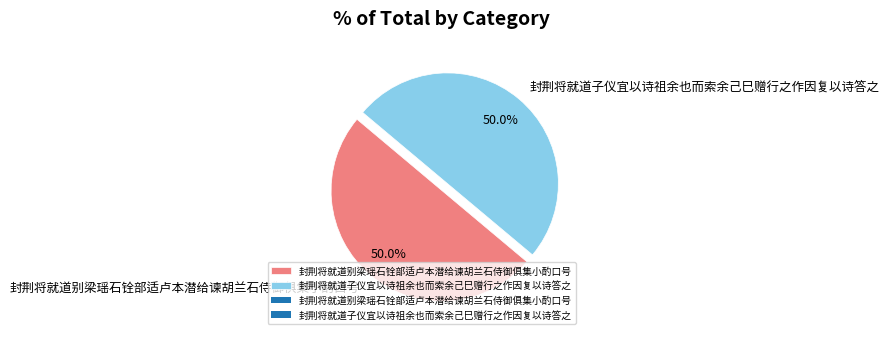

Approximately how many times larger is the value at 封荆将就道子仪宜以诗祖余也而索余己巳赠行之作因复以诗答之 compared to 封荆将就道别梁瑶石铨部适卢本潜给谏胡兰石侍御俱集小酌口号?

1.0